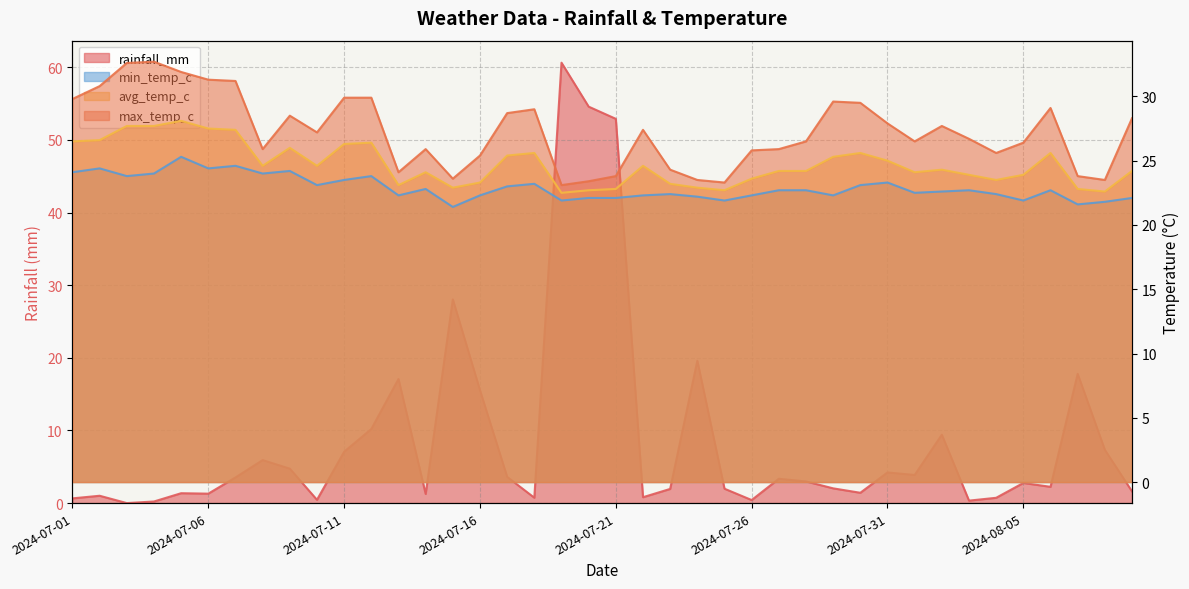

Reading right to left, what are all the values shown in this chart?

rainfall_mm: 2024-08-09=1.6	2024-08-08=7.3	2024-08-07=17.8	2024-08-06=2.2	2024-08-05=2.8	2024-08-04=0.7	2024-08-03=0.3	2024-08-02=9.4	2024-08-01=3.9	2024-07-31=4.2	2024-07-30=1.4	2024-07-29=2.0	2024-07-28=3.0	2024-07-27=3.4	2024-07-26=0.4	2024-07-25=2.0	2024-07-24=19.6	2024-07-23=1.9	2024-07-22=0.8	2024-07-21=52.9	2024-07-20=54.6	2024-07-19=60.6	2024-07-18=0.7	2024-07-17=3.6	2024-07-16=15.5	2024-07-15=28.0	2024-07-14=1.3	2024-07-13=17.1	2024-07-12=10.2	2024-07-11=7.1	2024-07-10=0.5	2024-07-09=4.7	2024-07-08=5.9	2024-07-07=3.5	2024-07-06=1.3	2024-07-05=1.4	2024-07-04=0.2	2024-07-03=0.0	2024-07-02=1.0	2024-07-01=0.7
min_temp_c: 2024-08-09=22.1	2024-08-08=21.8	2024-08-07=21.6	2024-08-06=22.7	2024-08-05=21.9	2024-08-04=22.4	2024-08-03=22.7	2024-08-02=22.6	2024-08-01=22.5	2024-07-31=23.3	2024-07-30=23.1	2024-07-29=22.3	2024-07-28=22.7	2024-07-27=22.7	2024-07-26=22.3	2024-07-25=21.9	2024-07-24=22.2	2024-07-23=22.4	2024-07-22=22.3	2024-07-21=22.1	2024-07-20=22.1	2024-07-19=21.9	2024-07-18=23.2	2024-07-17=23.0	2024-07-16=22.3	2024-07-15=21.4	2024-07-14=22.8	2024-07-13=22.3	2024-07-12=23.8	2024-07-11=23.5	2024-07-10=23.1	2024-07-09=24.2	2024-07-08=24.0	2024-07-07=24.6	2024-07-06=24.4	2024-07-05=25.3	2024-07-04=24.0	2024-07-03=23.8	2024-07-02=24.4	2024-07-01=24.1
avg_temp_c: 2024-08-09=24.2	2024-08-08=22.6	2024-08-07=22.8	2024-08-06=25.6	2024-08-05=23.9	2024-08-04=23.5	2024-08-03=23.9	2024-08-02=24.3	2024-08-01=24.1	2024-07-31=25.0	2024-07-30=25.6	2024-07-29=25.3	2024-07-28=24.2	2024-07-27=24.2	2024-07-26=23.6	2024-07-25=22.7	2024-07-24=22.9	2024-07-23=23.2	2024-07-22=24.6	2024-07-21=22.8	2024-07-20=22.7	2024-07-19=22.5	2024-07-18=25.6	2024-07-17=25.4	2024-07-16=23.3	2024-07-15=22.9	2024-07-14=24.1	2024-07-13=23.1	2024-07-12=26.4	2024-07-11=26.3	2024-07-10=24.6	2024-07-09=26.0	2024-07-08=24.6	2024-07-07=27.4	2024-07-06=27.5	2024-07-05=28.1	2024-07-04=27.7	2024-07-03=27.7	2024-07-02=26.6	2024-07-01=26.5
max_temp_c: 2024-08-09=28.3	2024-08-08=23.5	2024-08-07=23.8	2024-08-06=29.1	2024-08-05=26.4	2024-08-04=25.6	2024-08-03=26.7	2024-08-02=27.7	2024-08-01=26.5	2024-07-31=27.9	2024-07-30=29.5	2024-07-29=29.6	2024-07-28=26.5	2024-07-27=25.9	2024-07-26=25.8	2024-07-25=23.3	2024-07-24=23.5	2024-07-23=24.3	2024-07-22=27.4	2024-07-21=23.8	2024-07-20=23.4	2024-07-19=23.1	2024-07-18=29.0	2024-07-17=28.7	2024-07-16=25.4	2024-07-15=23.6	2024-07-14=25.9	2024-07-13=24.1	2024-07-12=29.9	2024-07-11=29.9	2024-07-10=27.2	2024-07-09=28.5	2024-07-08=25.9	2024-07-07=31.2	2024-07-06=31.3	2024-07-05=31.9	2024-07-04=32.7	2024-07-03=32.6	2024-07-02=30.8	2024-07-01=29.8